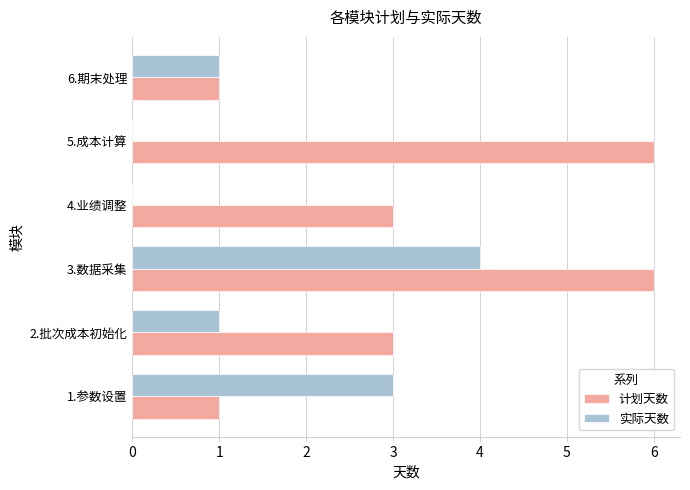

Which series has the largest range (max minus min)?

计划天数